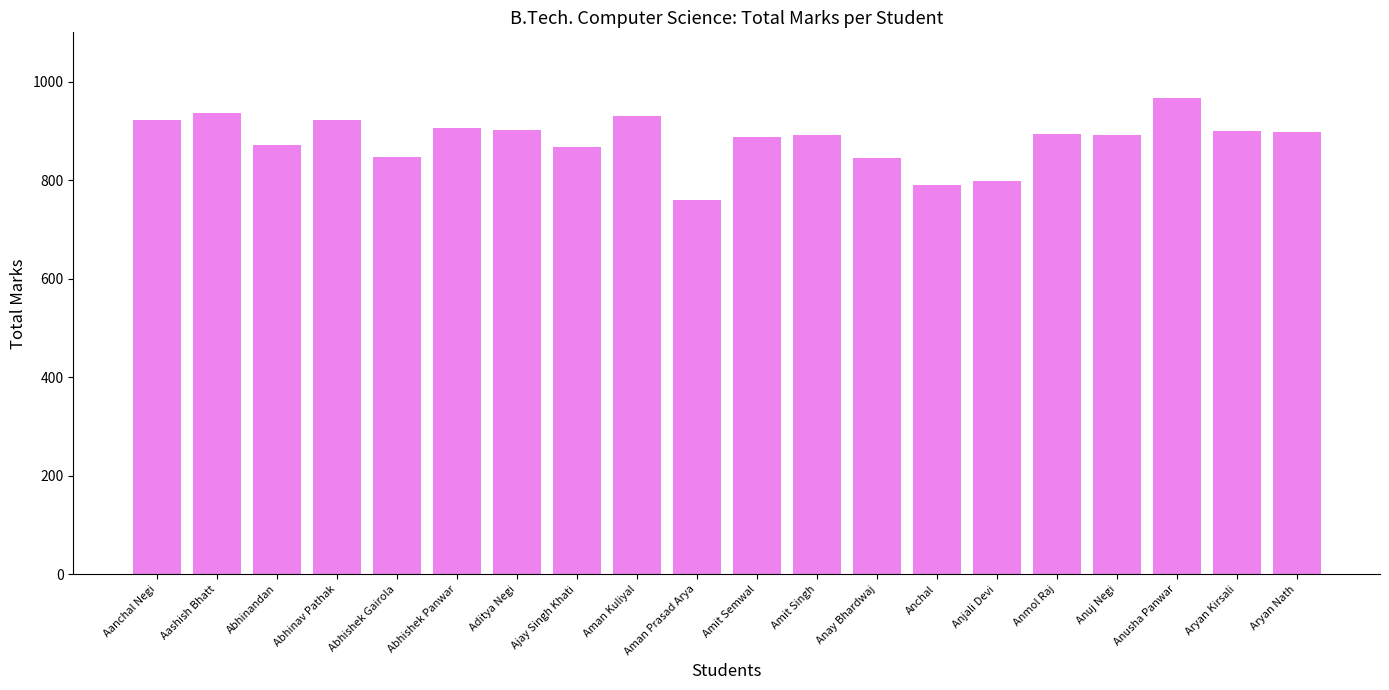

What is the label of the 8th bar from the left?

Ajay Singh Khati